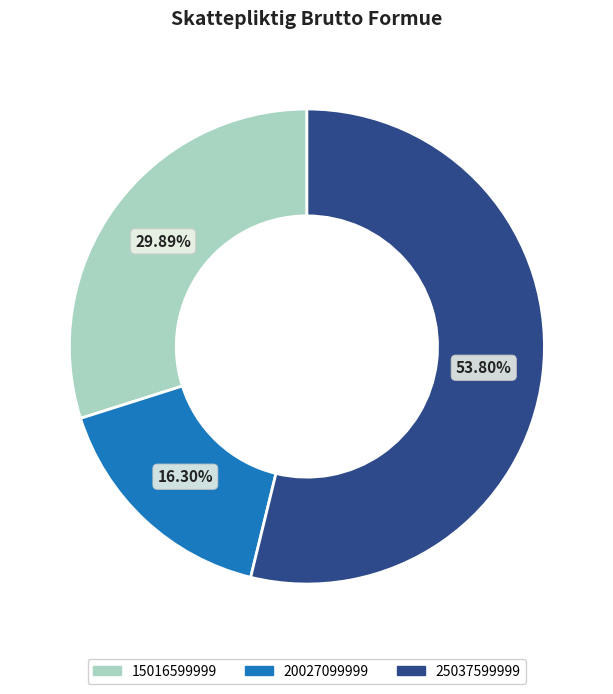

What is the total percentage of 25037599999 and 20027099999?

70.1%